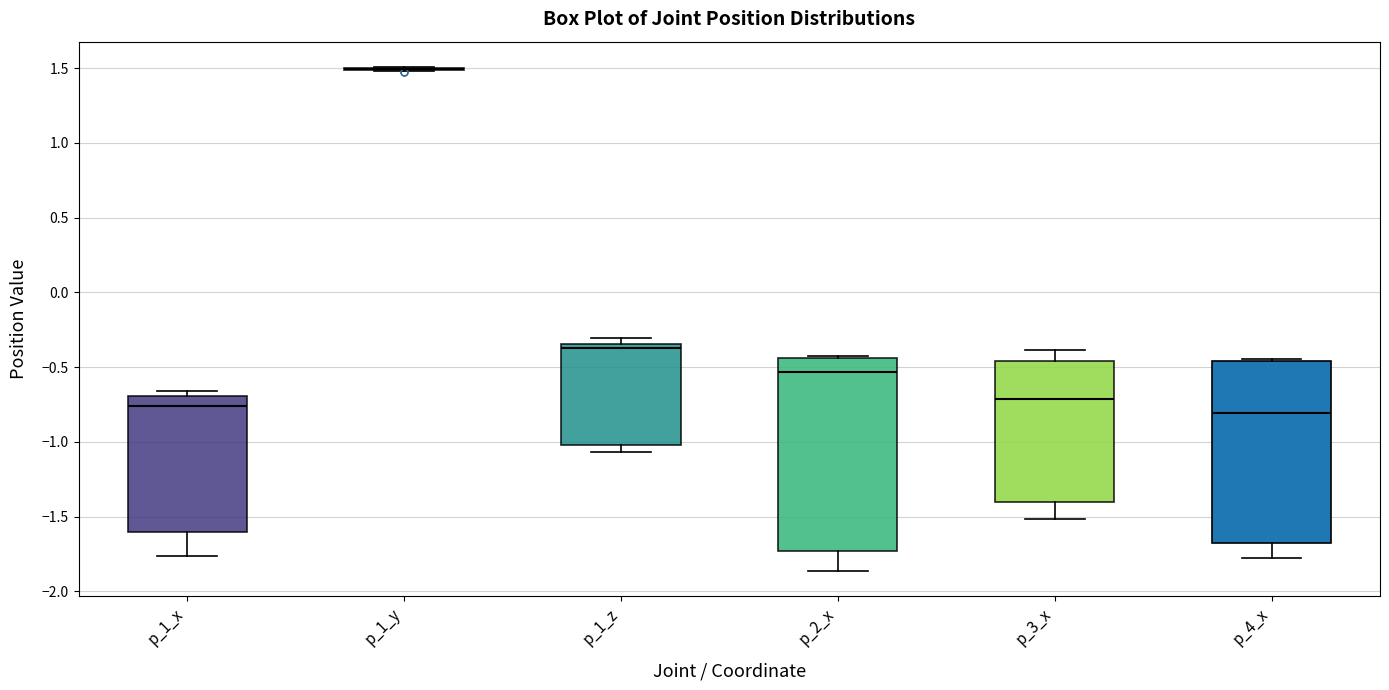

Where is the lower edge of the box for p_1_z on the y-axis? The values are not printed on the chart, so give them approximately, as read against the axis.

-1.00